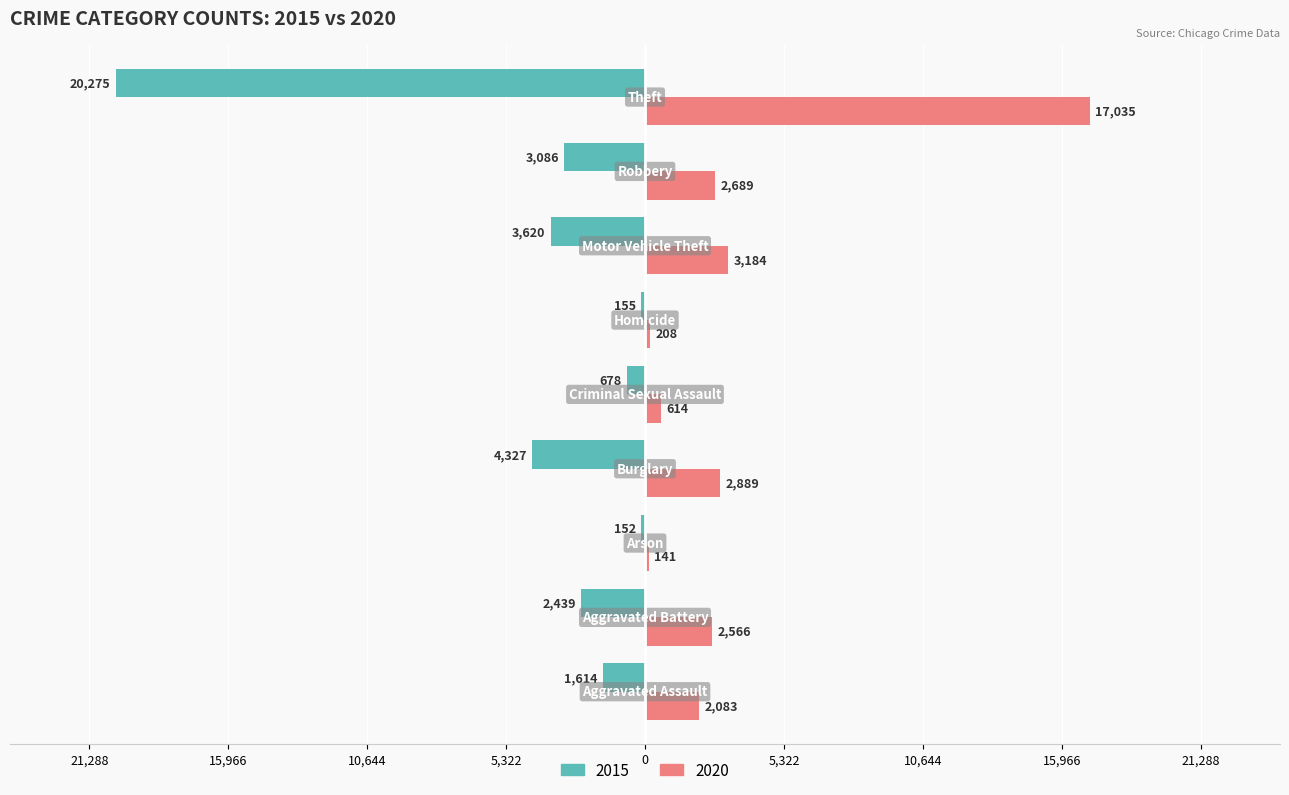

What is the value of the 2020 bar at the 5th from the left?

614